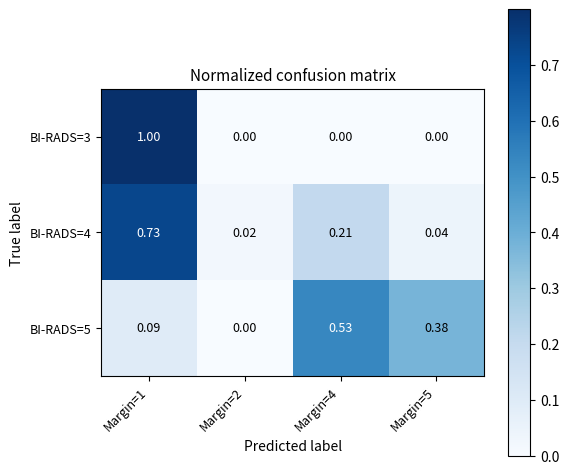

Is the value of BI-RADS=4 at Margin=1 greater than the value of BI-RADS=3 at Margin=4?

Yes